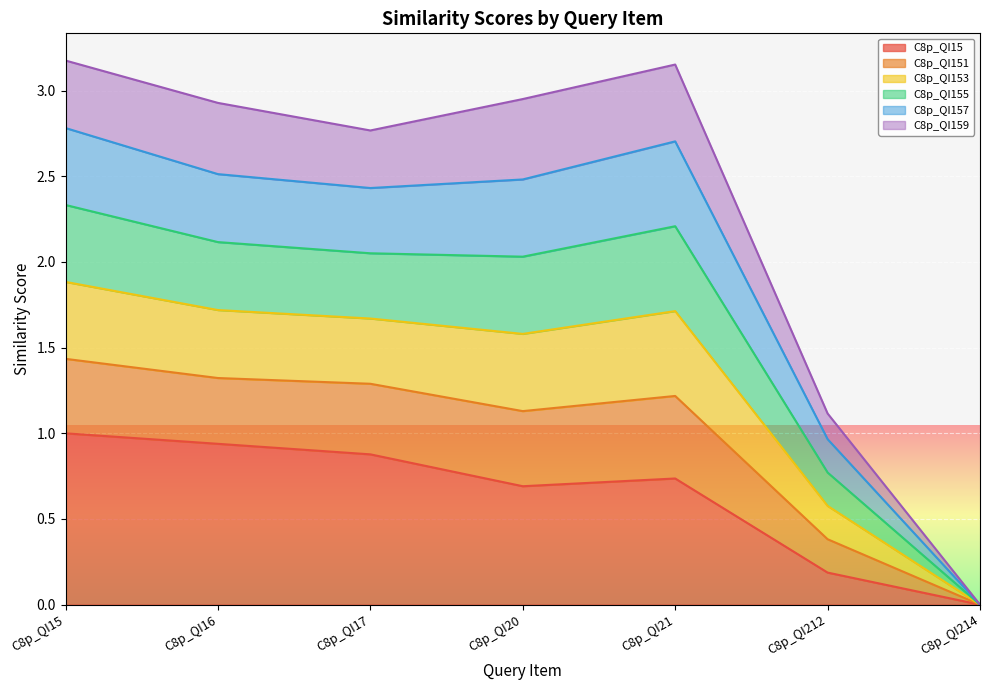

At how many categories does at least one series exceed 2?

5